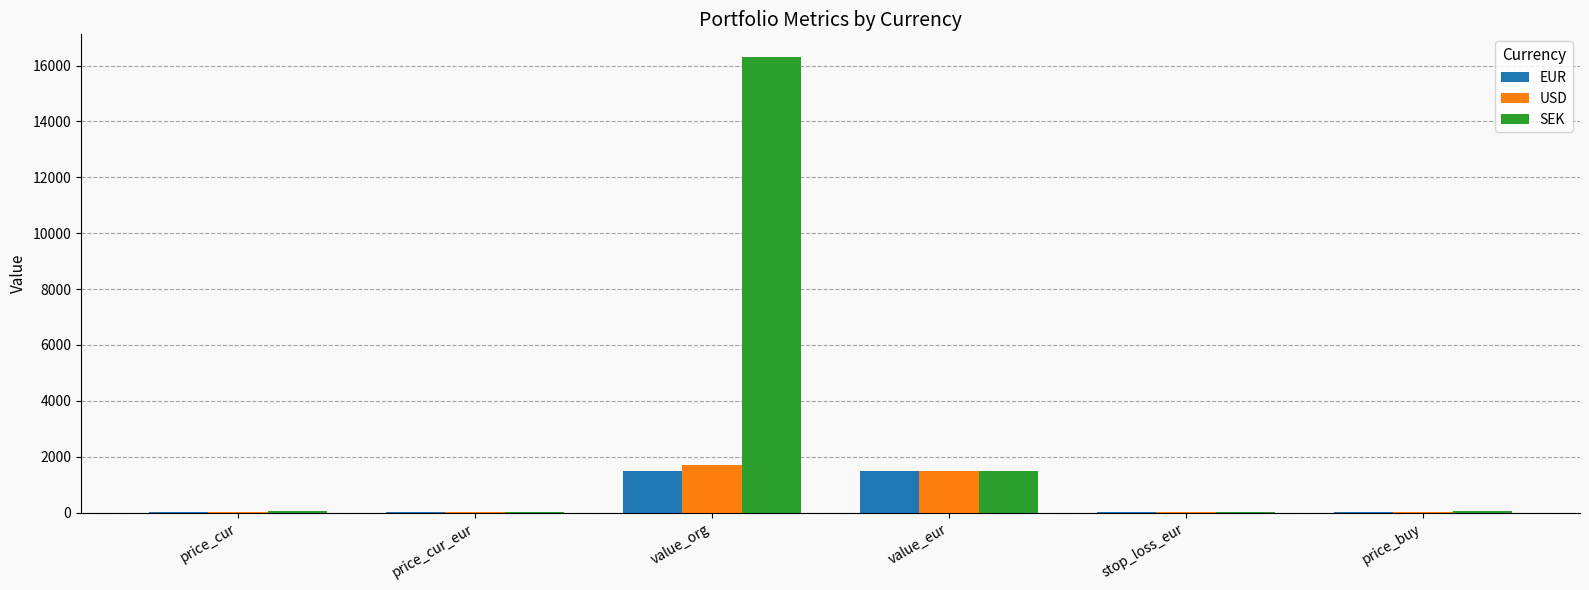

Which series changed the most between price_cur_eur and value_eur?

USD